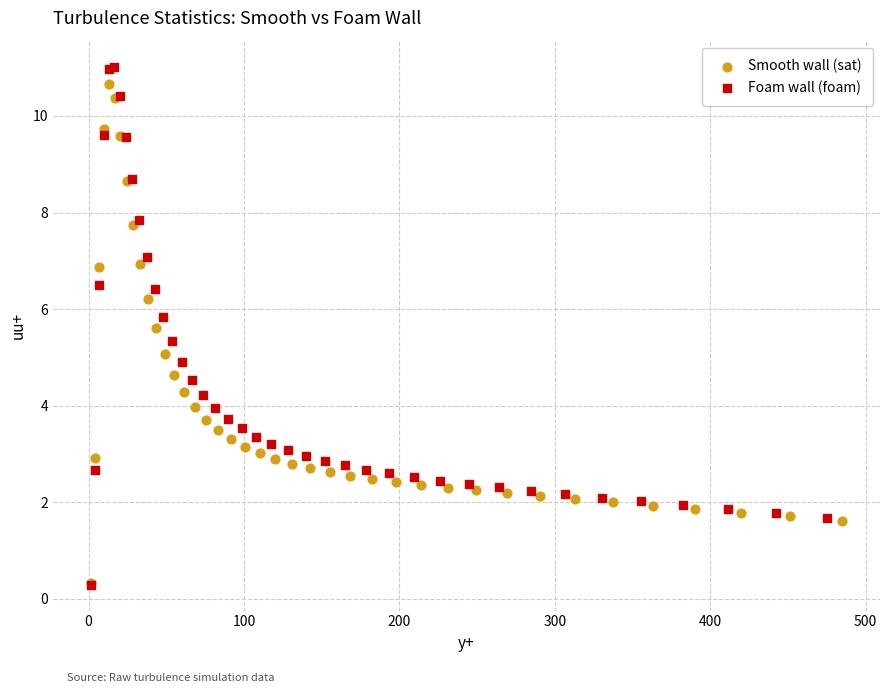

Which series has the largest Y range (max minus min)?

Foam wall (foam)